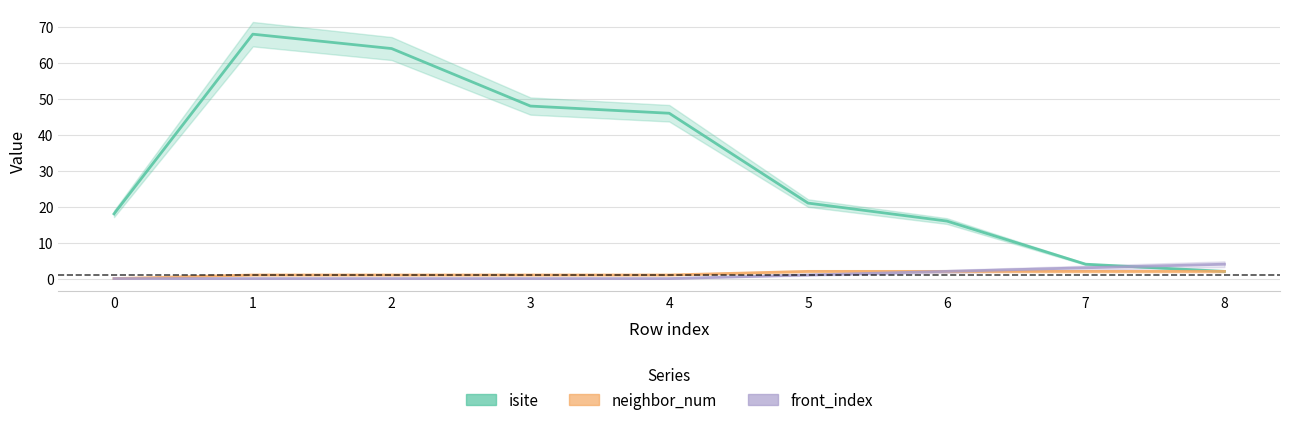

Reading right to left, transcribe all the data shown in this chart.

isite: 2	4	16	21	46	48	64	68	18
neighbor_num: 2	2	2	2	1	1	1	1	0
front_index: 4	3	2	1	0	0	0	0	0